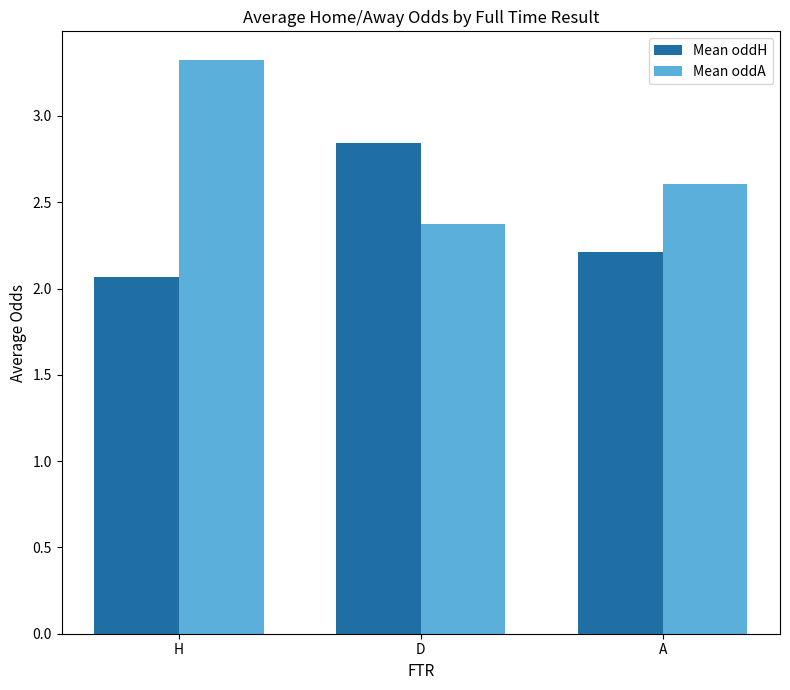

What is the label of the 2nd bar from the right?

D